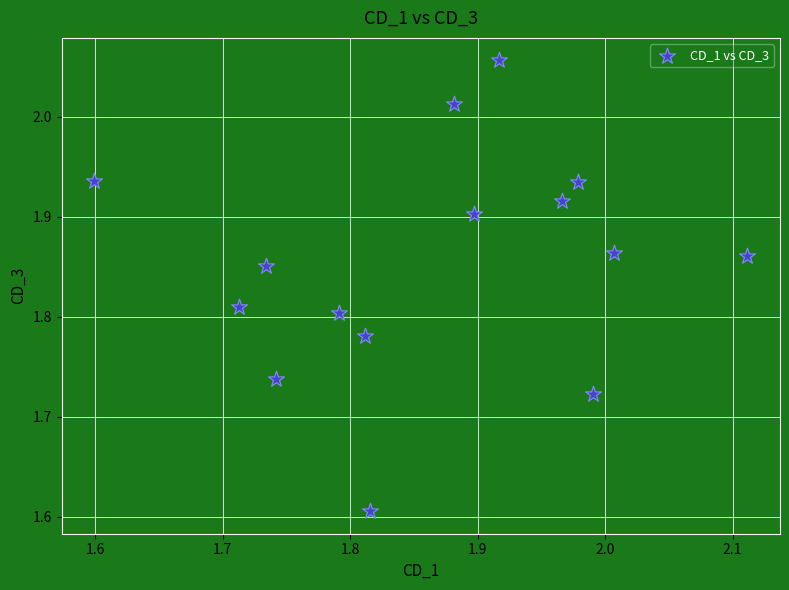

What is the range of Y values (max minus min)?

0.5